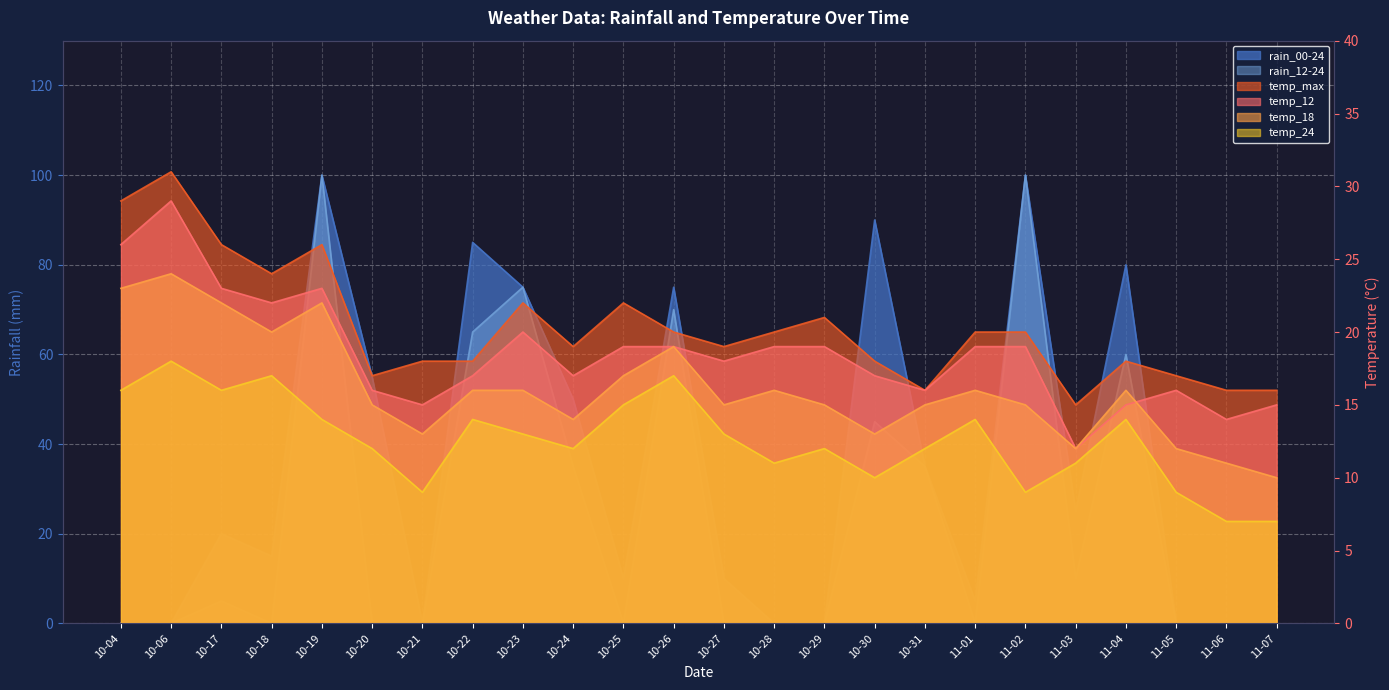

True or false: temp_12 and temp_24 intersect in this chart.

False